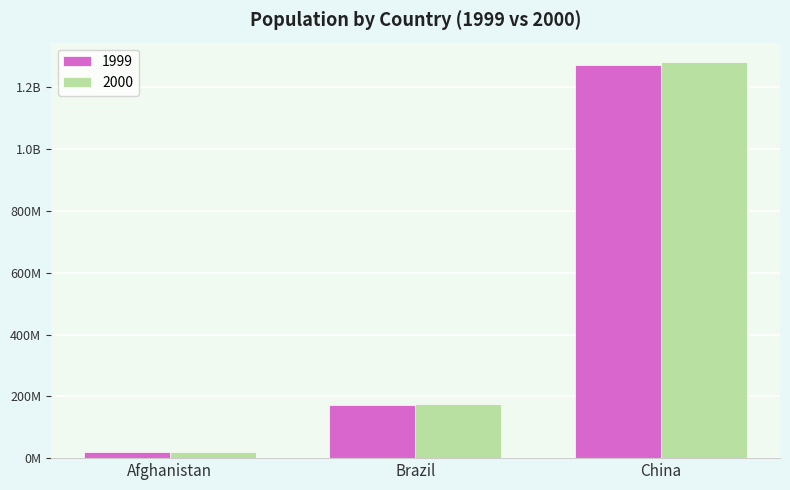

Reading left to right, what are all the values shown in this chart?

1999: 19987071	172006362	1272915272
2000: 20595360	174504898	1280428583